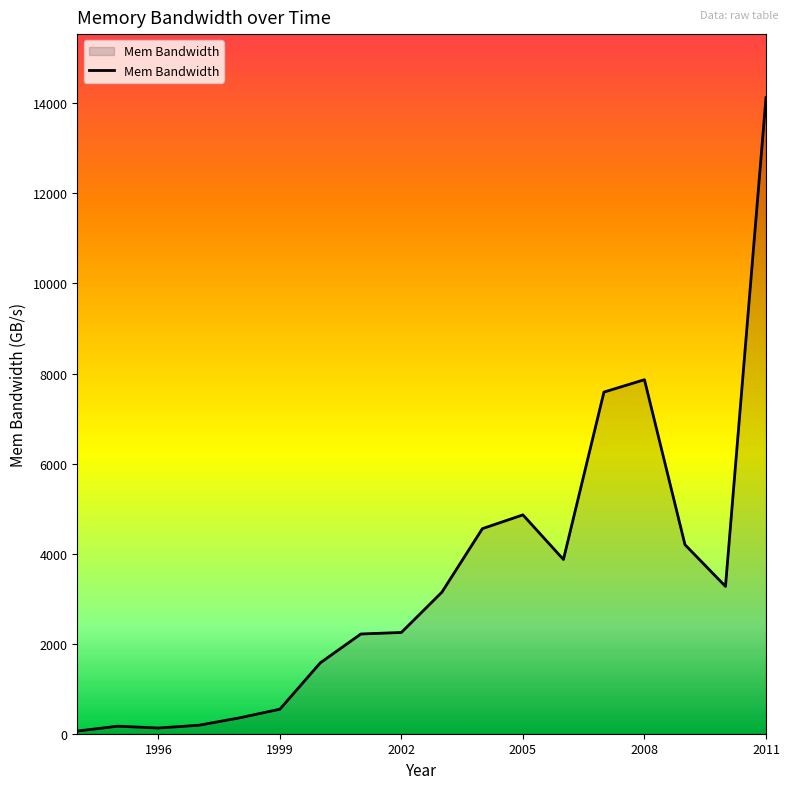

What is the maximum value shown in the chart?

14126.0